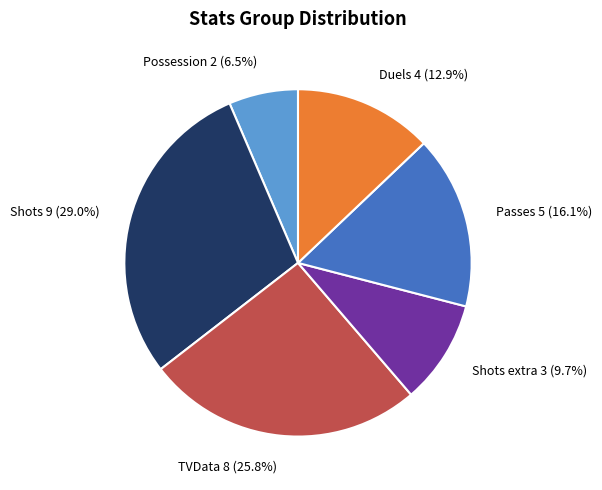

What is the largest slice in the pie chart?

Shots